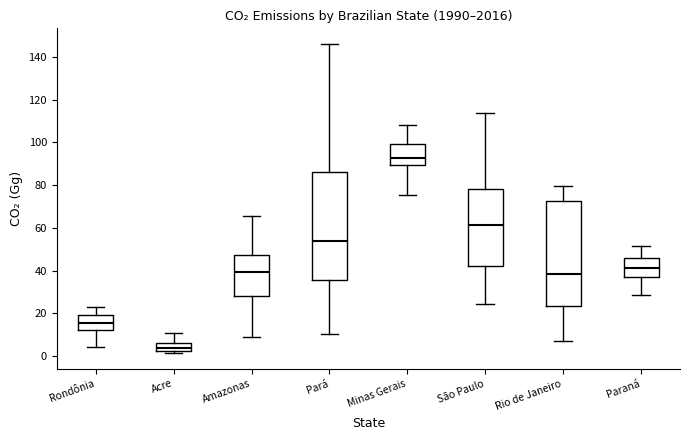

Reading left to right, read every box against the y-axis: the position of its median line, the range the box covers, and the ends of its whiskers. The values are not printed on the chart, so give them approximately, as read against the axis.

Rondônia: median 16, box 12 to 20, whiskers 4 to 24
Acre: median 4, box 2 to 6, whiskers 2 (just below the box's lower edge) to 12
Amazonas: median 40, box 28 to 48, whiskers 8 to 66
Pará: median 54, box 36 to 86, whiskers 10 to 146
Minas Gerais: median 92, box 90 to 100, whiskers 76 to 108
São Paulo: median 62, box 42 to 78, whiskers 24 to 114
Rio de Janeiro: median 38, box 24 to 72, whiskers 8 to 80
Paraná: median 42, box 38 to 46, whiskers 28 to 52